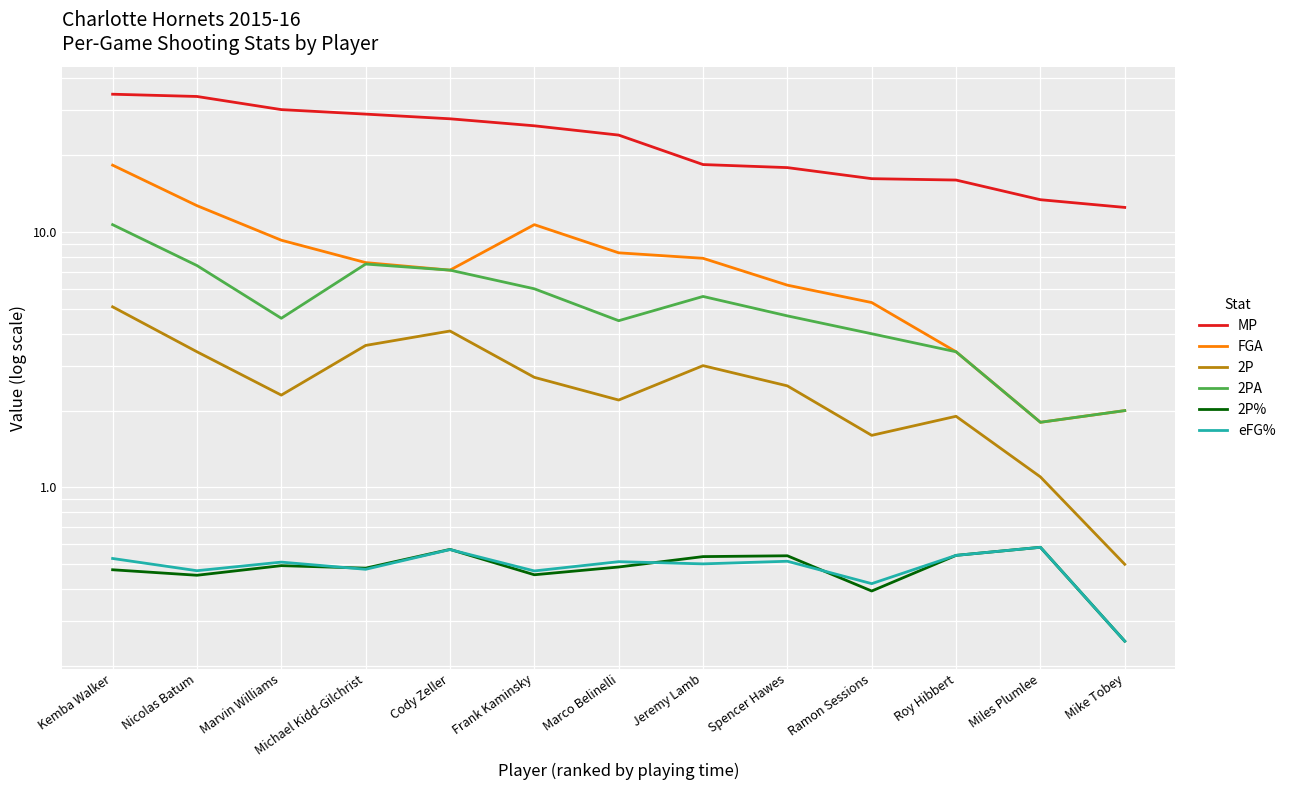

What is the label of the 1st point from the left?

Kemba Walker